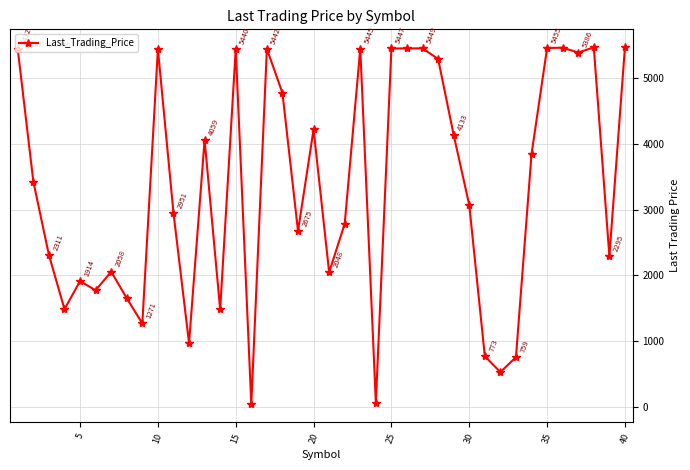

What is the greatest value displayed?

5467